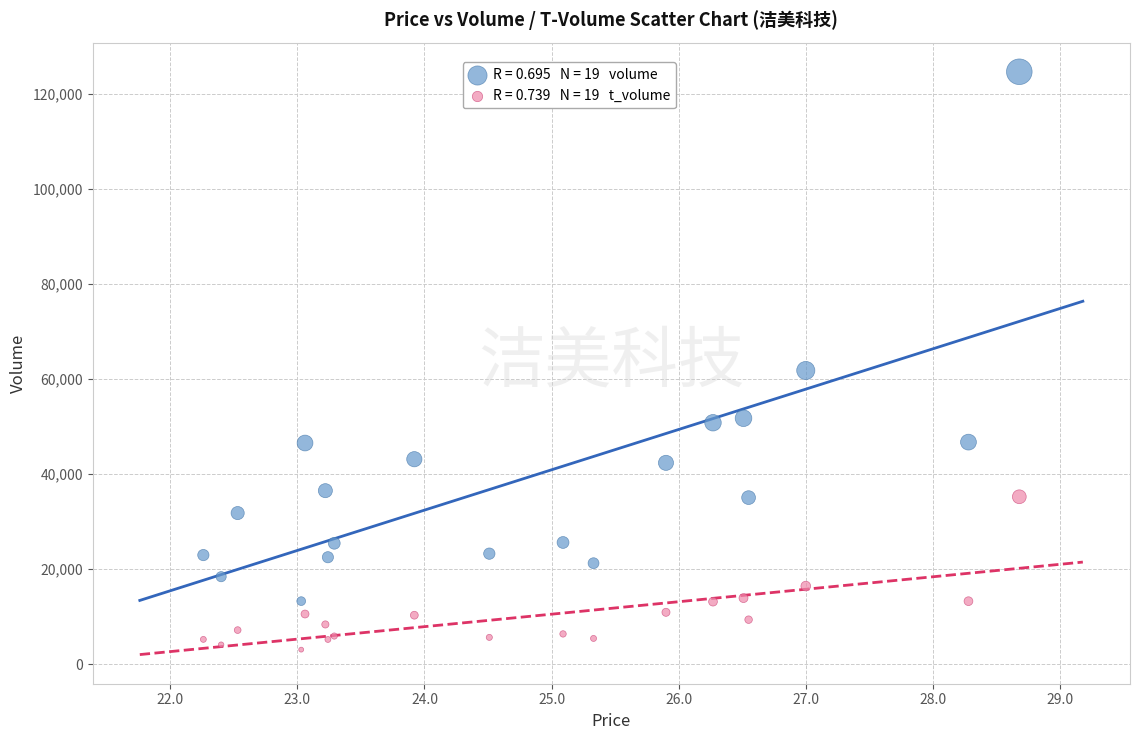

Across all series, what Y value is closest to 63829?

61769